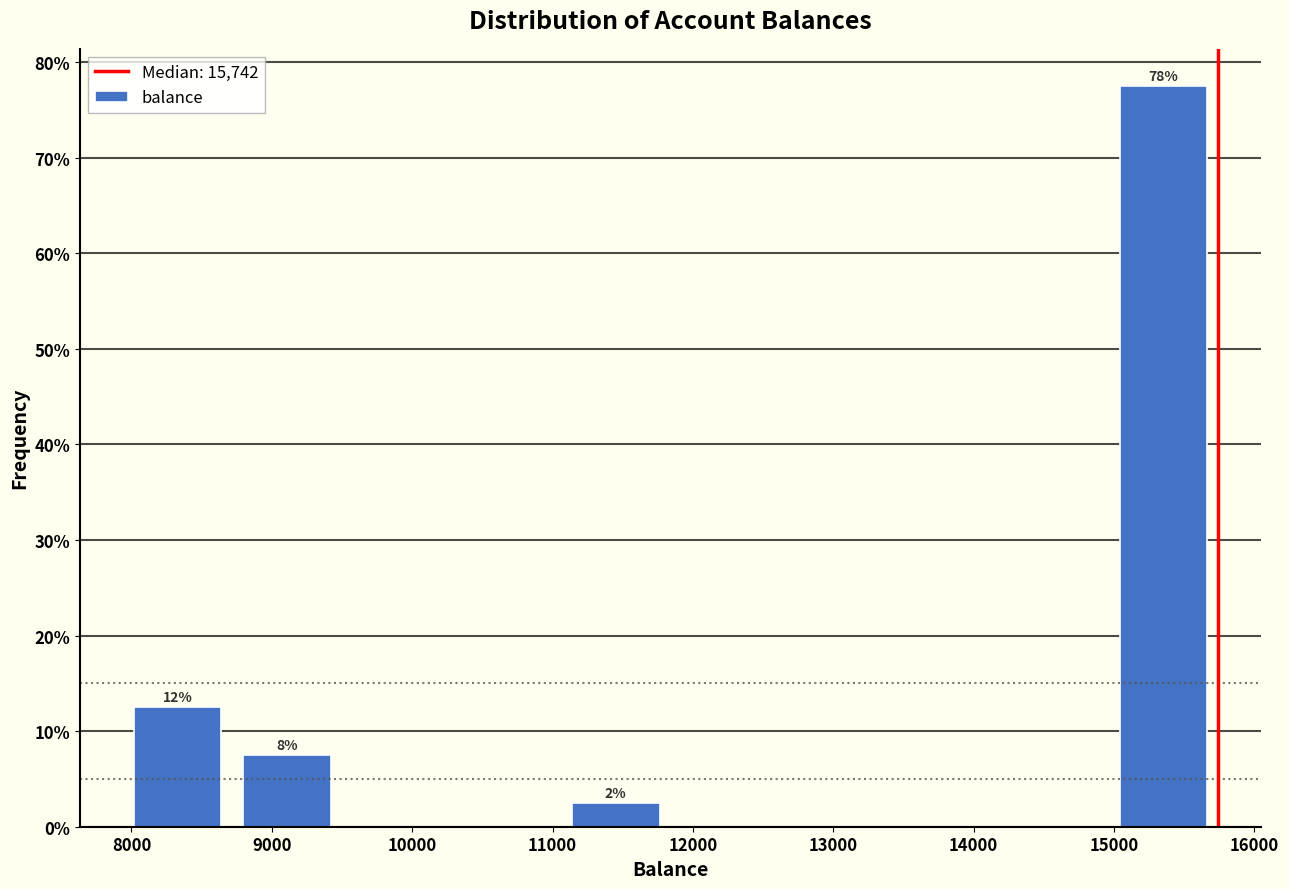

Which range on the x-axis has the tallest bar?

15000 to 15700